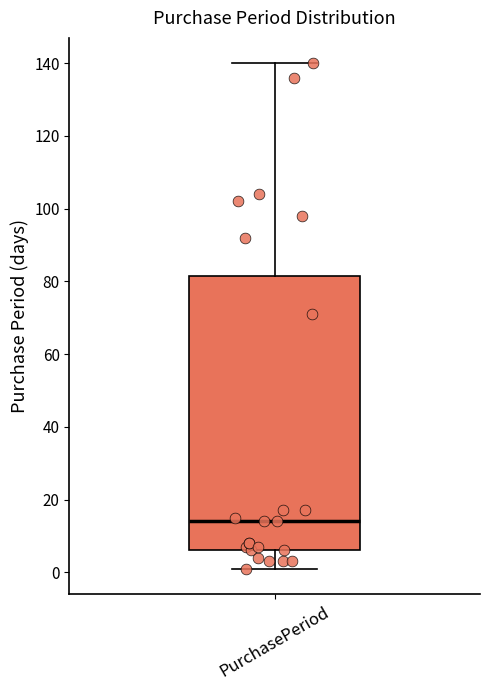

Where does the median line of the box for PurchasePeriod sit on the y-axis? The values are not printed on the chart, so give them approximately, as read against the axis.

14